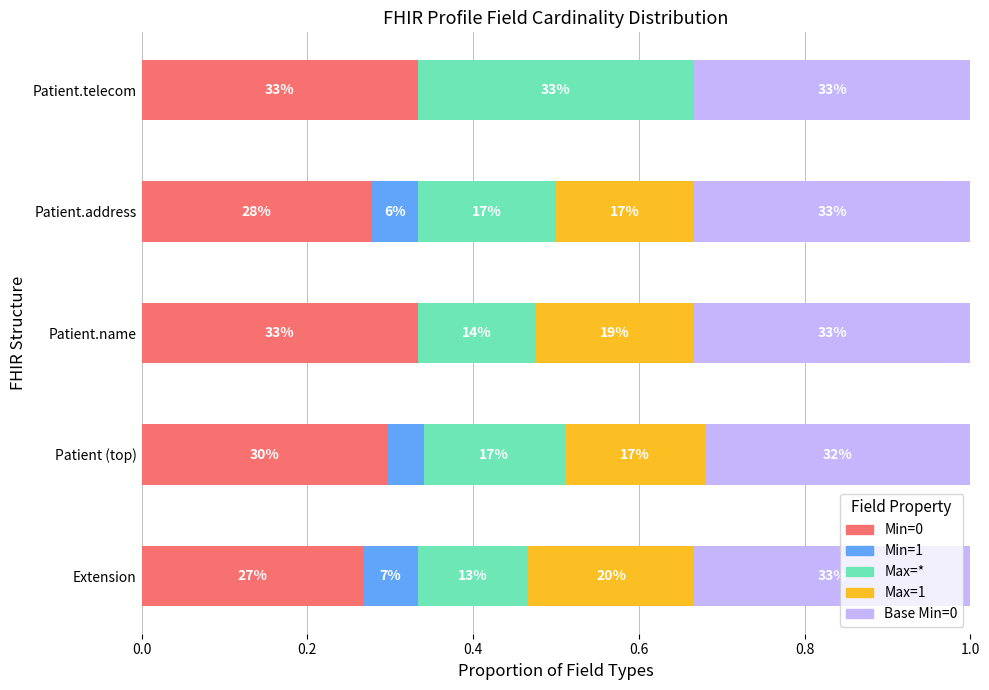

At how many categories does at least one series exceed 0?

5